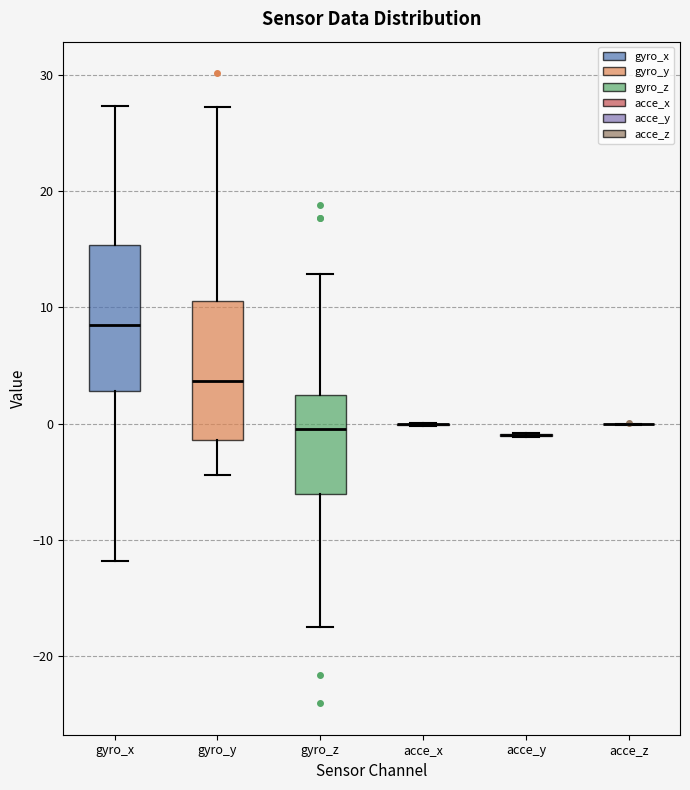

Reading left to right, transcribe this box plot: for each box, give where its median line is, the range the box spans, and where its two whiskers end, as read against the y-axis. The values are not printed on the chart, so give them approximately, as read against the axis.

gyro_x: median 8, box 3 to 15, whiskers -12 to 27
gyro_y: median 4, box -1 to 11, whiskers -4 to 27
gyro_z: median 0, box -6 to 2, whiskers -18 to 13
acce_x: box collapsed to a line at 0, whiskers 0 to 0
acce_y: box collapsed to a line at -1, whiskers -1 to -1
acce_z: box collapsed to a line at 0, whiskers 0 to 0